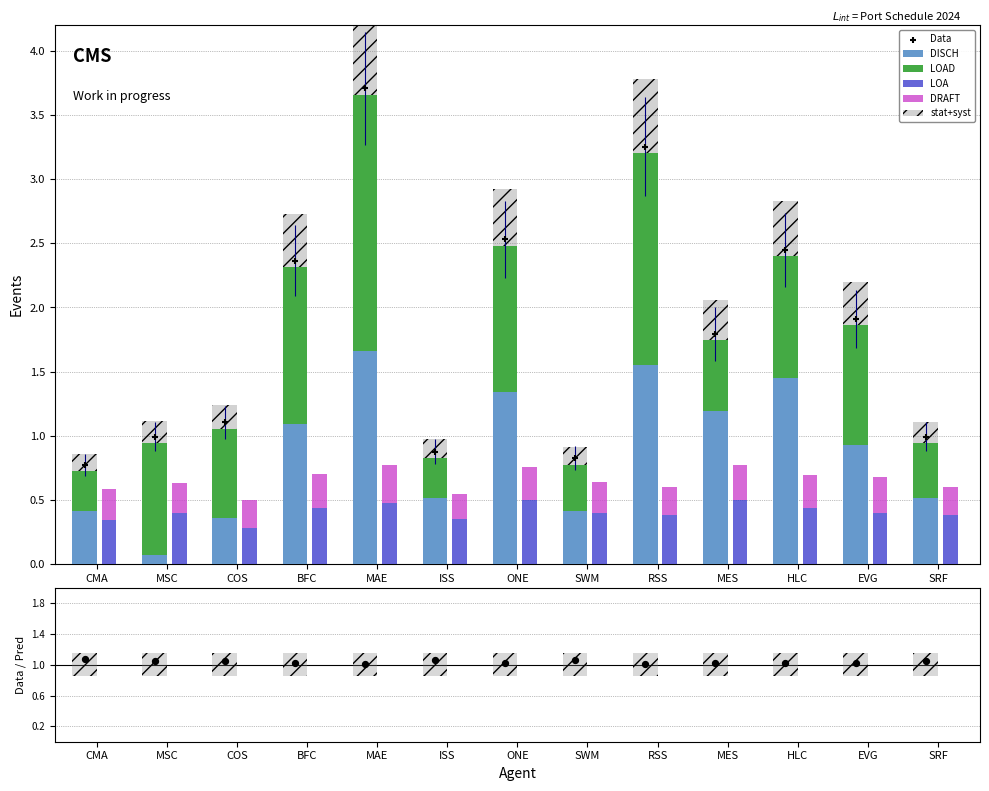

Which series has the largest Y range (max minus min)?

Data